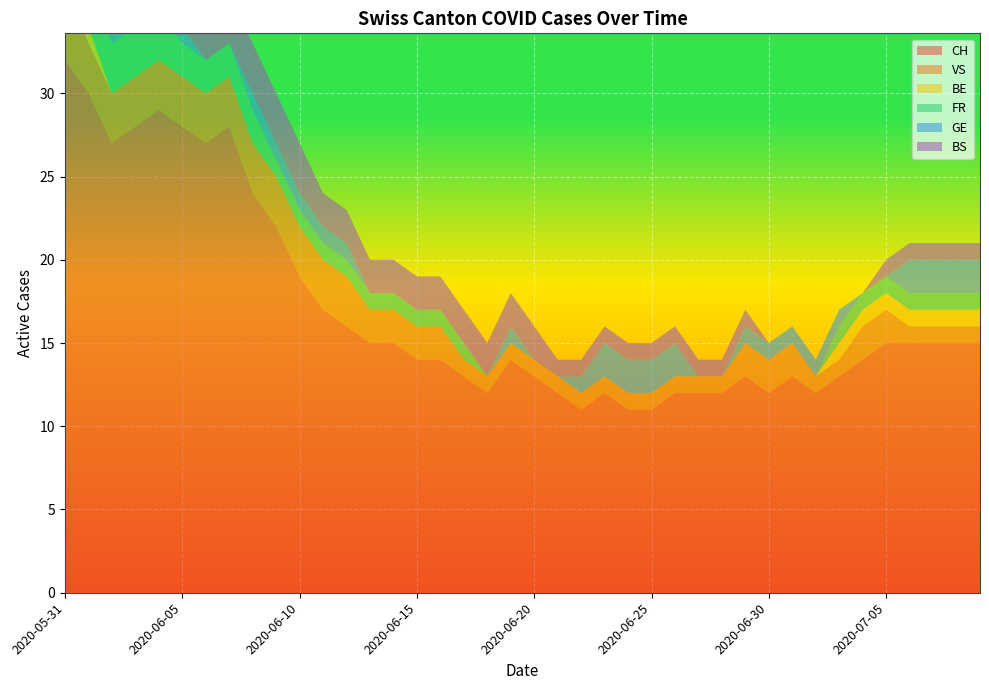

Reading right to left, what are all the values shown in this chart?

CH: 2020-07-09=15	2020-07-08=15	2020-07-07=15	2020-07-06=15	2020-07-05=15	2020-07-04=14	2020-07-03=13	2020-07-02=12	2020-07-01=13	2020-06-30=12	2020-06-29=13	2020-06-28=12	2020-06-27=12	2020-06-26=12	2020-06-25=11	2020-06-24=11	2020-06-23=12	2020-06-22=11	2020-06-21=12	2020-06-20=13	2020-06-19=14	2020-06-18=12	2020-06-17=13	2020-06-16=14	2020-06-15=14	2020-06-14=15	2020-06-13=15	2020-06-12=16	2020-06-11=17	2020-06-10=19	2020-06-09=22	2020-06-08=24	2020-06-07=28	2020-06-06=27	2020-06-05=28	2020-06-04=29	2020-06-03=28	2020-06-02=27	2020-06-01=30	2020-05-31=32
VS: 2020-07-09=1	2020-07-08=1	2020-07-07=1	2020-07-06=1	2020-07-05=2	2020-07-04=2	2020-07-03=1	2020-07-02=1	2020-07-01=2	2020-06-30=2	2020-06-29=2	2020-06-28=1	2020-06-27=1	2020-06-26=1	2020-06-25=1	2020-06-24=1	2020-06-23=1	2020-06-22=1	2020-06-21=1	2020-06-20=1	2020-06-19=1	2020-06-18=1	2020-06-17=1	2020-06-16=2	2020-06-15=2	2020-06-14=2	2020-06-13=2	2020-06-12=3	2020-06-11=3	2020-06-10=3	2020-06-09=3	2020-06-08=3	2020-06-07=3	2020-06-06=3	2020-06-05=3	2020-06-04=3	2020-06-03=3	2020-06-02=3	2020-06-01=3	2020-05-31=5
BE: 2020-07-09=1	2020-07-08=1	2020-07-07=1	2020-07-06=1	2020-07-05=1	2020-07-04=1	2020-07-03=1	2020-07-02=0	2020-07-01=0	2020-06-30=0	2020-06-29=0	2020-06-28=0	2020-06-27=0	2020-06-26=0	2020-06-25=0	2020-06-24=0	2020-06-23=0	2020-06-22=0	2020-06-21=0	2020-06-20=0	2020-06-19=0	2020-06-18=0	2020-06-17=0	2020-06-16=0	2020-06-15=0	2020-06-14=0	2020-06-13=0	2020-06-12=0	2020-06-11=0	2020-06-10=0	2020-06-09=0	2020-06-08=0	2020-06-07=0	2020-06-06=0	2020-06-05=0	2020-06-04=0	2020-06-03=0	2020-06-02=0	2020-06-01=1	2020-05-31=1
FR: 2020-07-09=1	2020-07-08=1	2020-07-07=1	2020-07-06=1	2020-07-05=1	2020-07-04=1	2020-07-03=1	2020-07-02=0	2020-07-01=0	2020-06-30=0	2020-06-29=0	2020-06-28=0	2020-06-27=0	2020-06-26=0	2020-06-25=0	2020-06-24=0	2020-06-23=0	2020-06-22=0	2020-06-21=0	2020-06-20=0	2020-06-19=0	2020-06-18=0	2020-06-17=1	2020-06-16=1	2020-06-15=1	2020-06-14=1	2020-06-13=1	2020-06-12=1	2020-06-11=1	2020-06-10=1	2020-06-09=1	2020-06-08=2	2020-06-07=2	2020-06-06=2	2020-06-05=2	2020-06-04=3	2020-06-03=3	2020-06-02=3	2020-06-01=3	2020-05-31=3
GE: 2020-07-09=2	2020-07-08=2	2020-07-07=2	2020-07-06=2	2020-07-05=0	2020-07-04=0	2020-07-03=1	2020-07-02=1	2020-07-01=1	2020-06-30=1	2020-06-29=1	2020-06-28=0	2020-06-27=0	2020-06-26=2	2020-06-25=2	2020-06-24=2	2020-06-23=2	2020-06-22=1	2020-06-21=0	2020-06-20=0	2020-06-19=1	2020-06-18=0	2020-06-17=0	2020-06-16=0	2020-06-15=0	2020-06-14=0	2020-06-13=0	2020-06-12=1	2020-06-11=1	2020-06-10=1	2020-06-09=1	2020-06-08=1	2020-06-07=0	2020-06-06=0	2020-06-05=1	2020-06-04=1	2020-06-03=1	2020-06-02=1	2020-06-01=0	2020-05-31=0
BS: 2020-07-09=1	2020-07-08=1	2020-07-07=1	2020-07-06=1	2020-07-05=1	2020-07-04=0	2020-07-03=0	2020-07-02=0	2020-07-01=0	2020-06-30=0	2020-06-29=1	2020-06-28=1	2020-06-27=1	2020-06-26=1	2020-06-25=1	2020-06-24=1	2020-06-23=1	2020-06-22=1	2020-06-21=1	2020-06-20=2	2020-06-19=2	2020-06-18=2	2020-06-17=2	2020-06-16=2	2020-06-15=2	2020-06-14=2	2020-06-13=2	2020-06-12=2	2020-06-11=2	2020-06-10=3	2020-06-09=3	2020-06-08=3	2020-06-07=3	2020-06-06=3	2020-06-05=3	2020-06-04=3	2020-06-03=3	2020-06-02=3	2020-06-01=3	2020-05-31=3